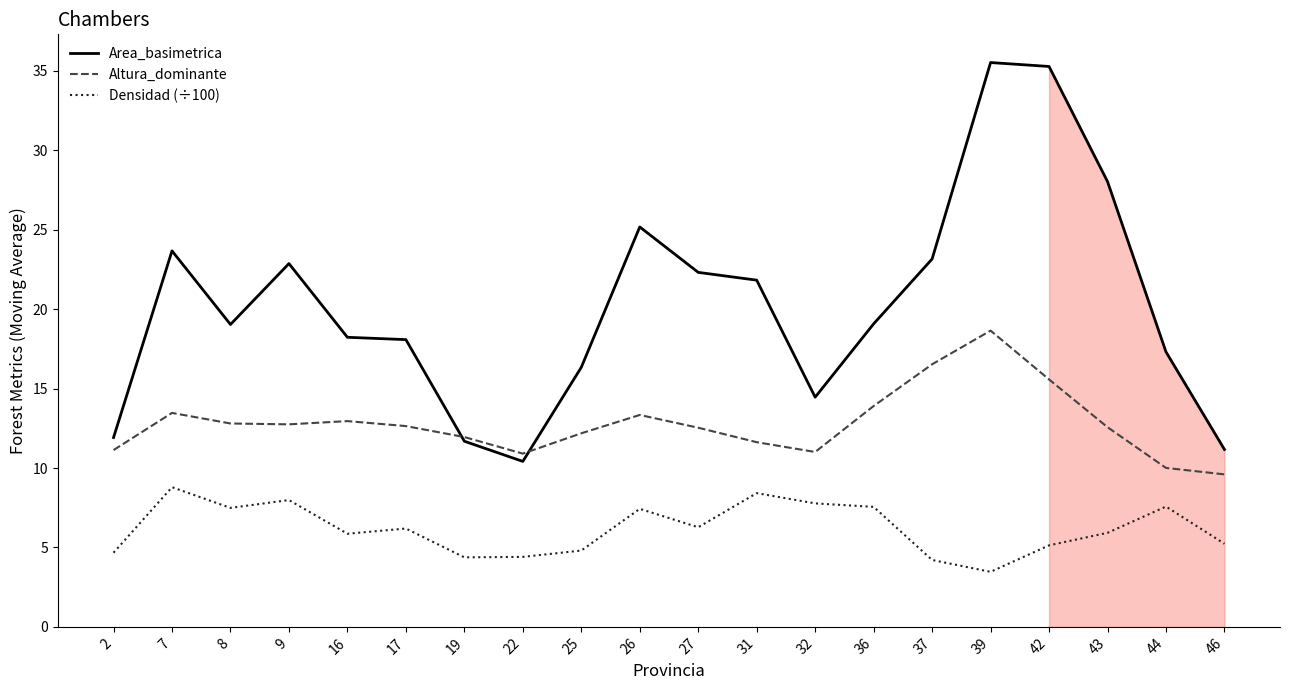

Reading left to right, list all the values displayed in this chart.

Area_basimetrica: 2=11.9	7=23.7	8=19.0	9=22.9	16=18.2	17=18.1	19=11.7	22=10.4	25=16.3	26=25.2	27=22.3	31=21.8	32=14.5	36=19.1	37=23.2	39=35.5	42=35.3	43=28.0	44=17.3	46=11.2
Altura_dominante: 2=11.1	7=13.5	8=12.8	9=12.8	16=13.0	17=12.6	19=12.0	22=10.9	25=12.2	26=13.3	27=12.5	31=11.6	32=11.0	36=13.9	37=16.5	39=18.7	42=15.6	43=12.6	44=10.0	46=9.6
Densidad (÷100): 2=4.7	7=8.8	8=7.5	9=8.0	16=5.9	17=6.2	19=4.4	22=4.4	25=4.8	26=7.4	27=6.3	31=8.4	32=7.8	36=7.6	37=4.2	39=3.5	42=5.1	43=5.9	44=7.6	46=5.2